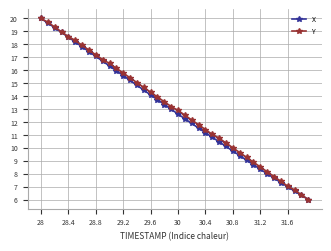

True or false: X has more than 2 points higher than both neighbors.

False